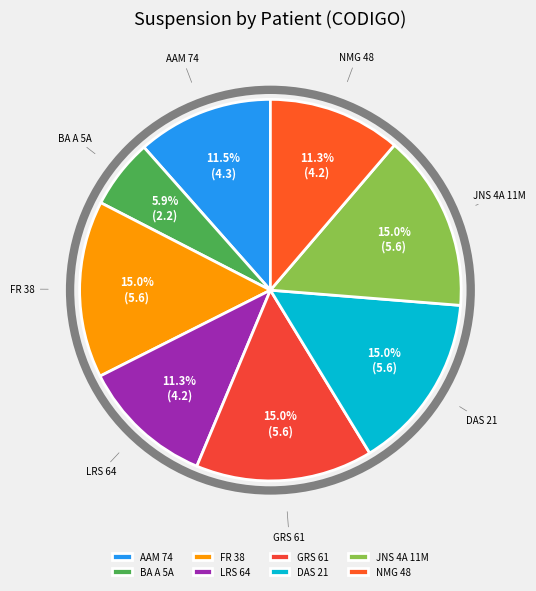

True or false: GRS 61 accounts for 15% of the total.

True